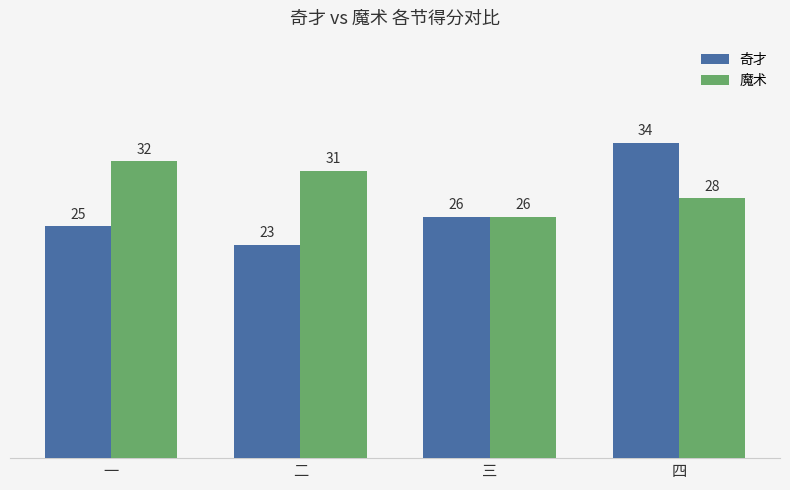

What is the average value of the 魔术 series?

29